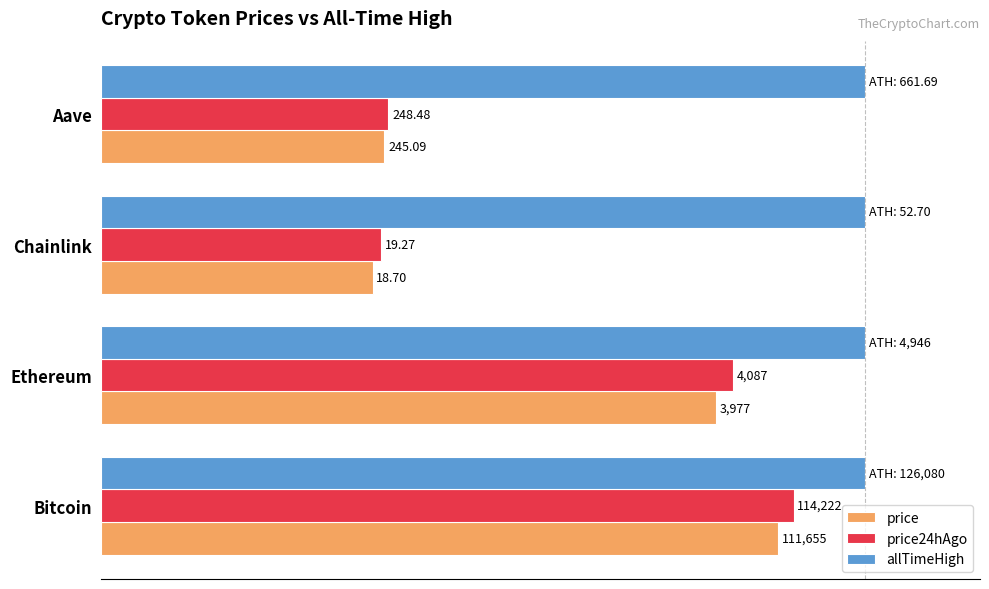

What are all the series names shown in the legend?

price, price24hAgo, allTimeHigh